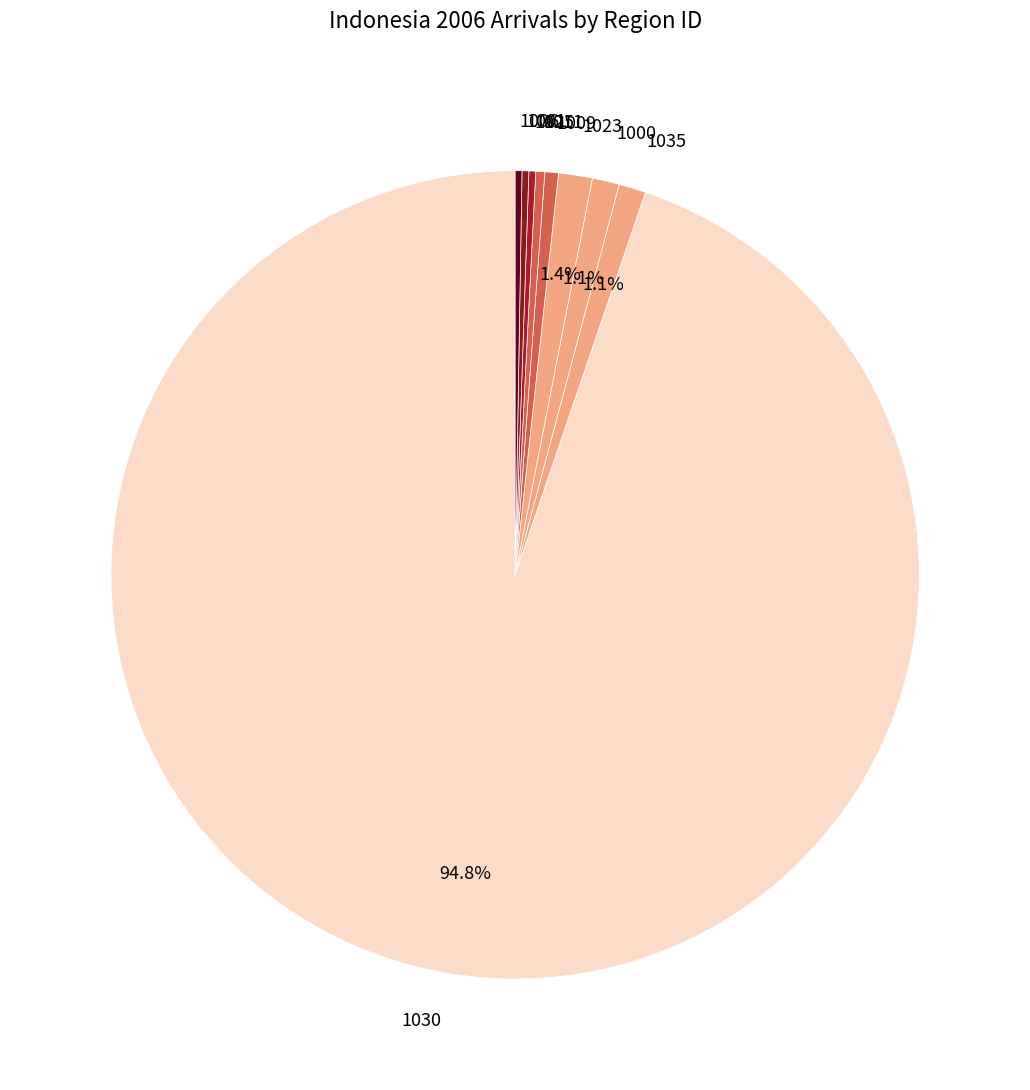

What is the largest slice in the pie chart?

1030